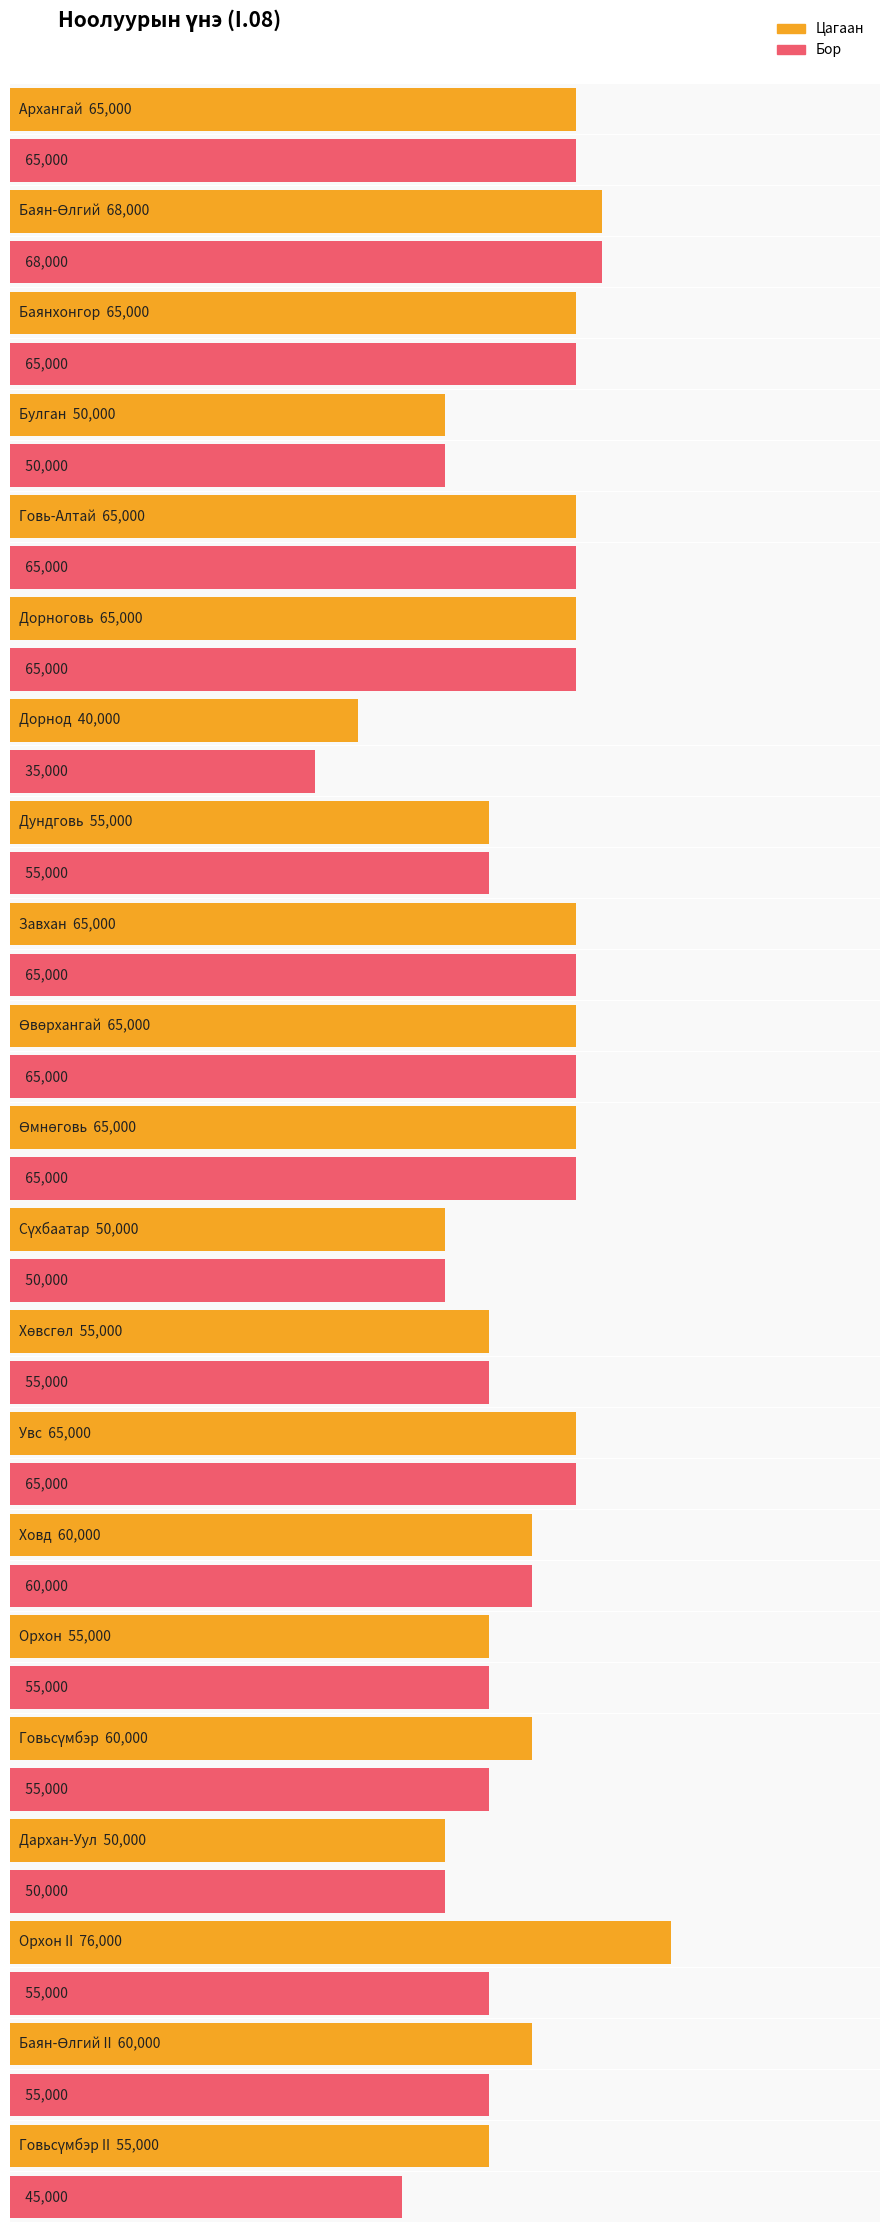

Where is Бор nearest to the value 51500?

Булган